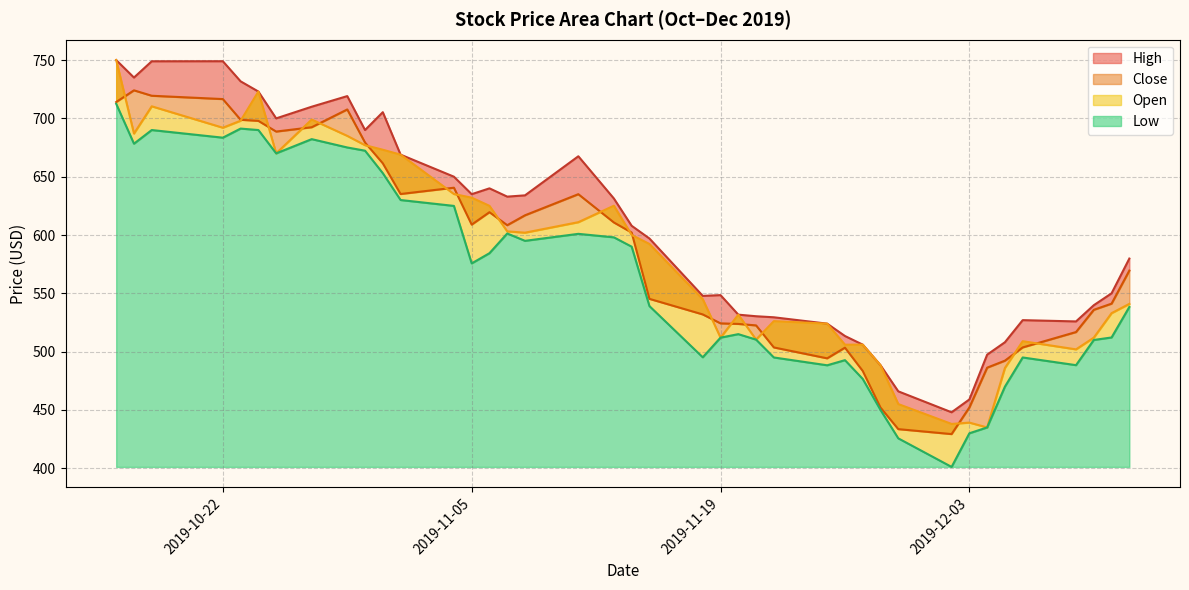

What is the difference between the maximum and minimum values in the Open series?

312.0